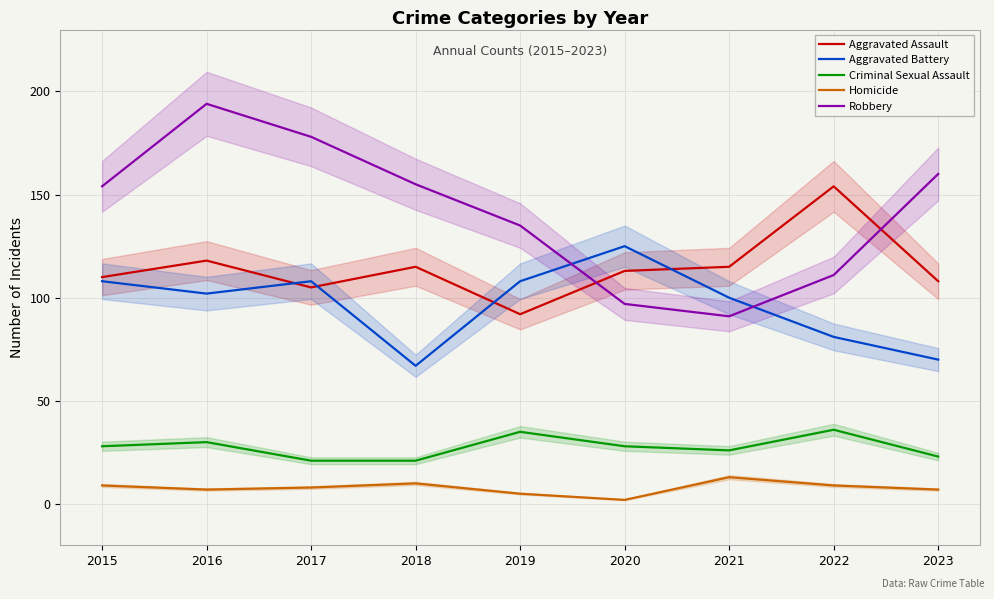

How many distinct data groups are displayed?

5